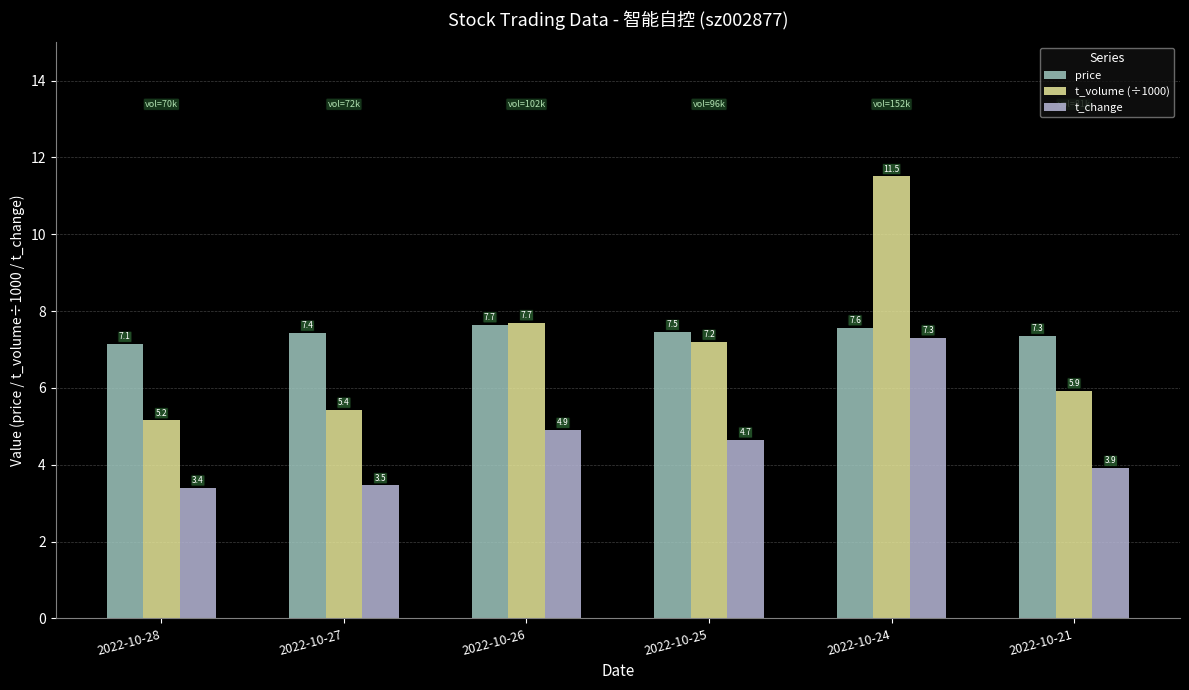

Reading left to right, list all the values displayed in this chart.

price: 7.1	7.4	7.7	7.5	7.6	7.3
t_volume (÷1000): 5.2	5.4	7.7	7.2	11.5	5.9
t_change: 3.4	3.5	4.9	4.7	7.3	3.9